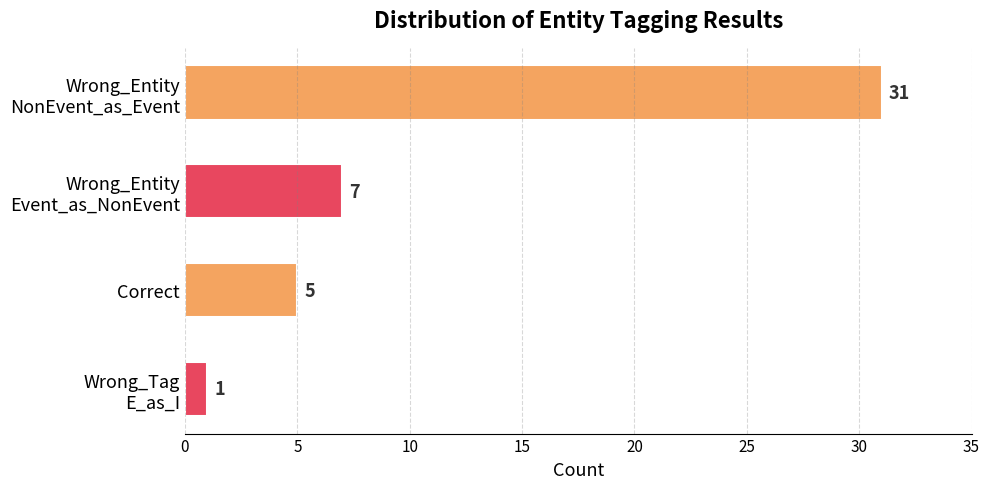

Reading top to bottom, list all the values displayed in this chart.

31	7	5	1